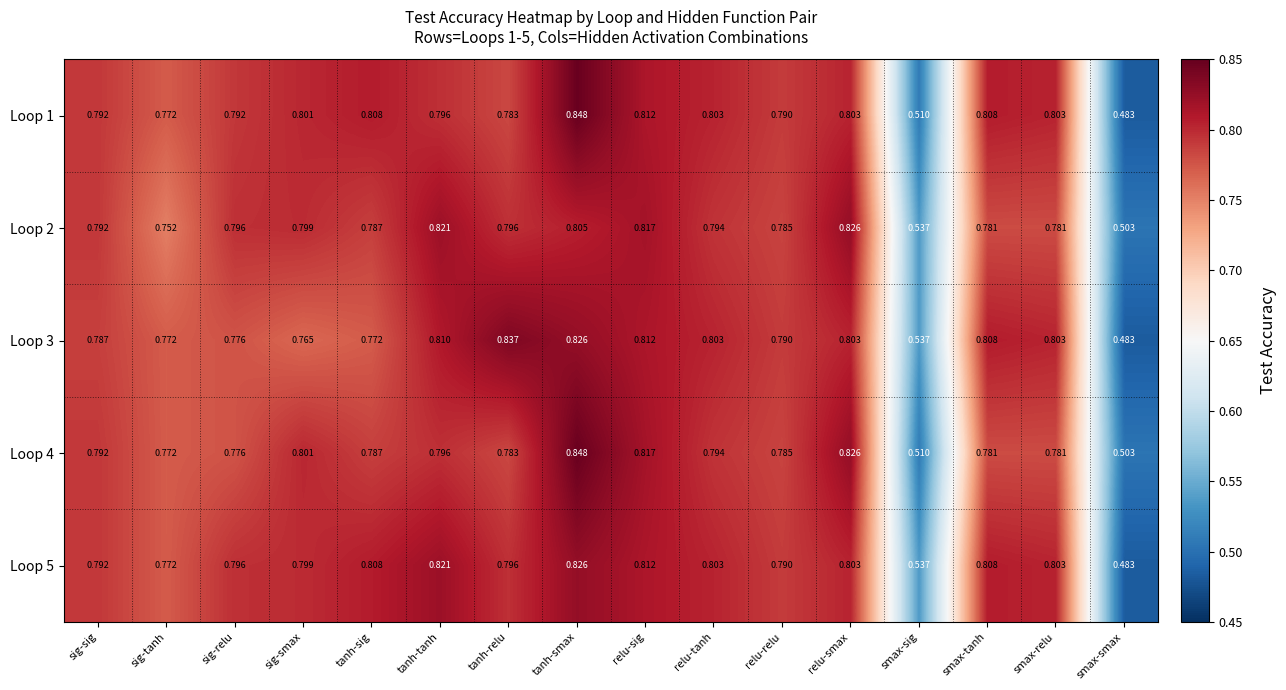

At which category does the chart reach its minimum across all series?

smax-smax